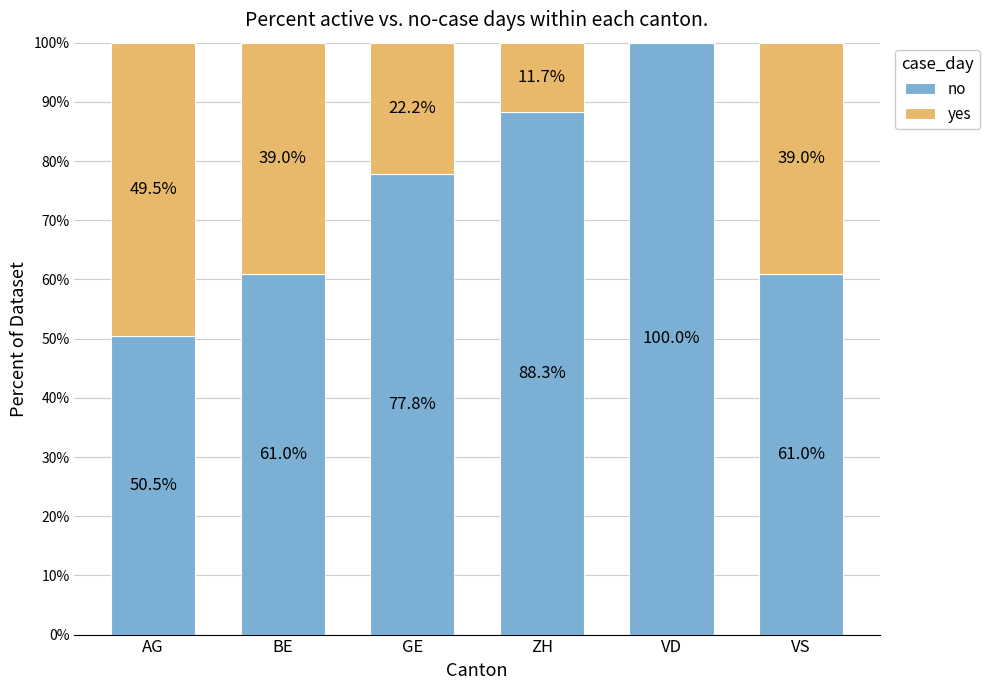

What value does the no series have at BE?

61.0